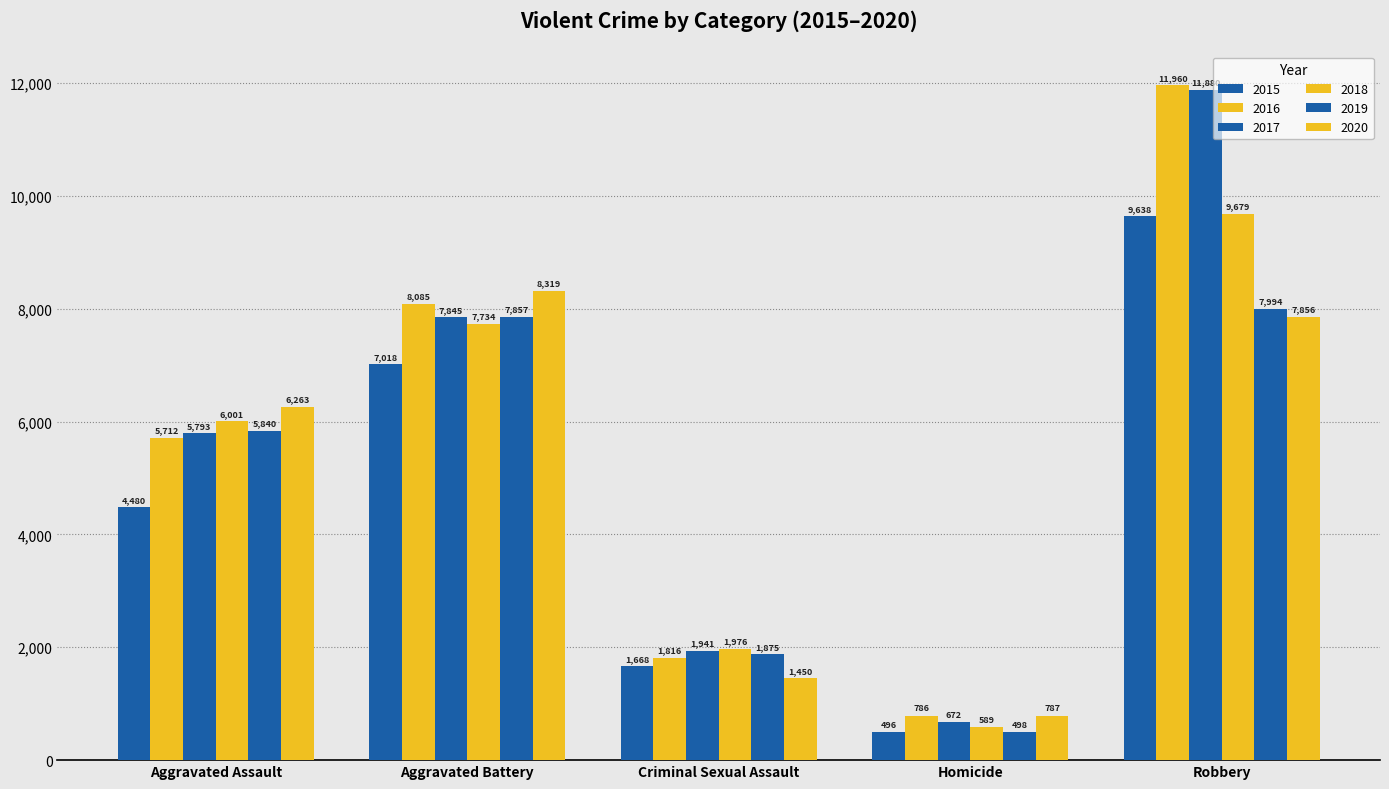

What is the difference between the second highest and second lowest values in the 2018 series?

5758